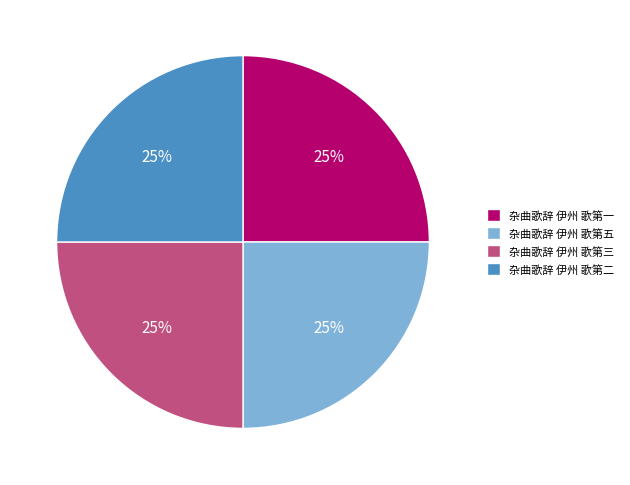

What is the ratio of the value at 杂曲歌辞 伊州 歌第三 to the value at 杂曲歌辞 伊州 歌第一?

1.0